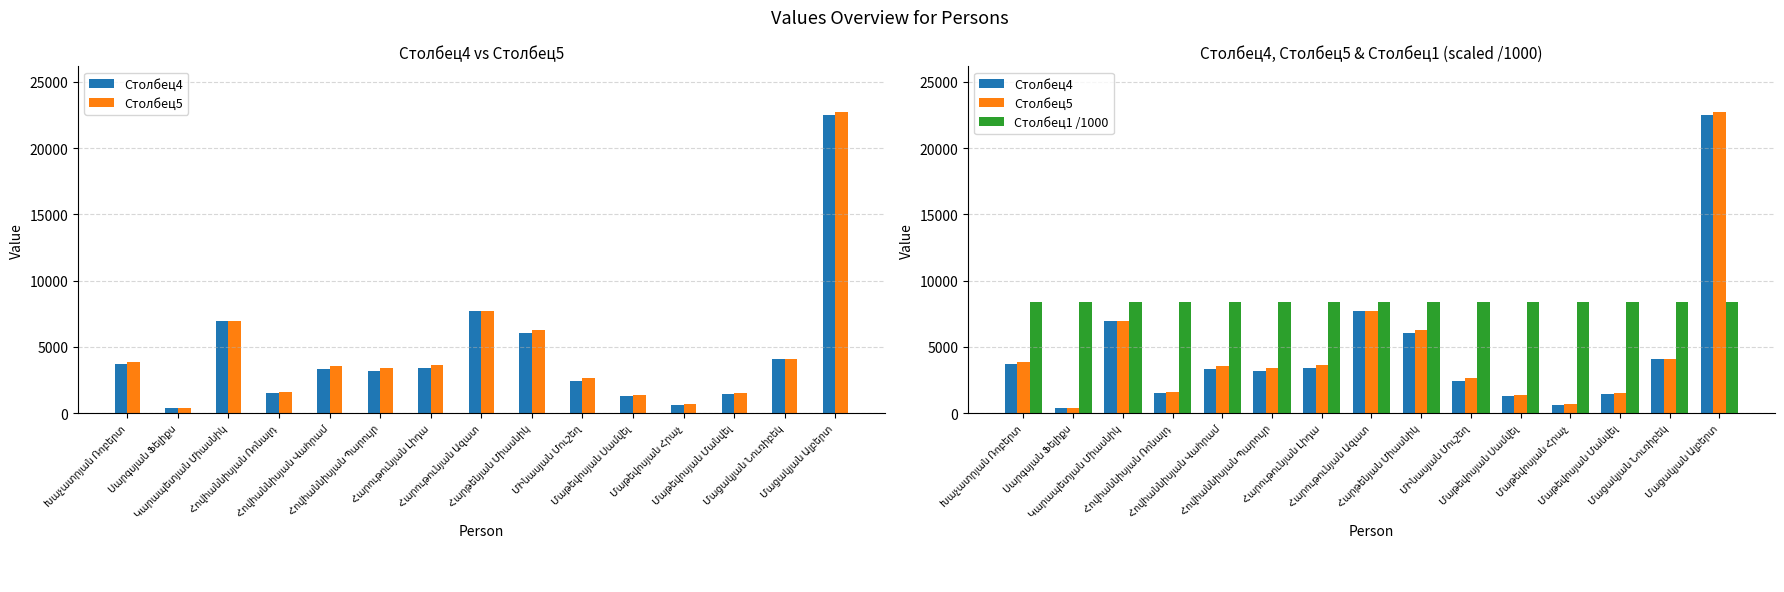

What is the maximum value for Столбец1 /1000?

8400.4